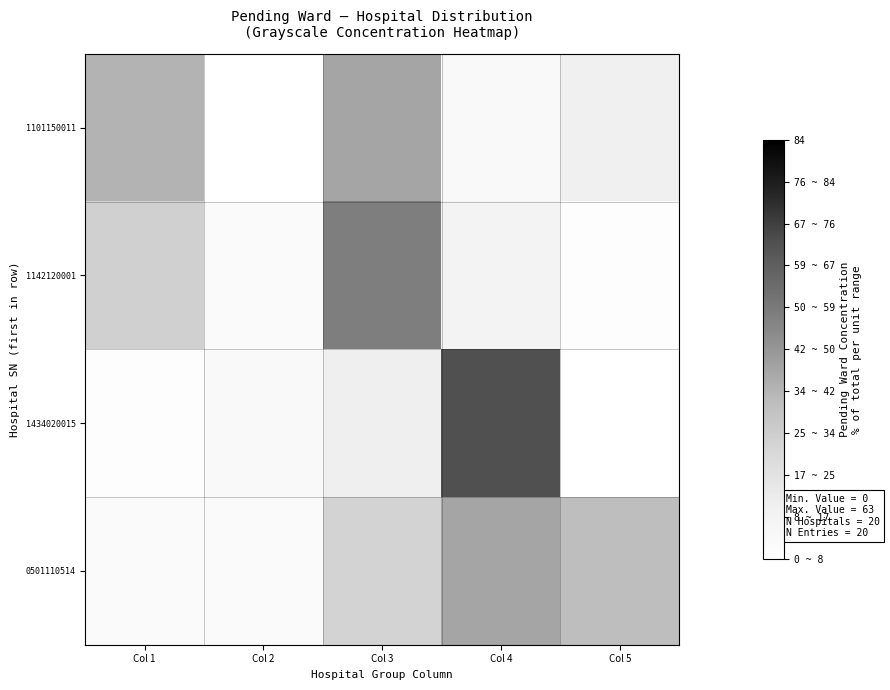

What is the spread (max minus min) of values at Col 1?

33